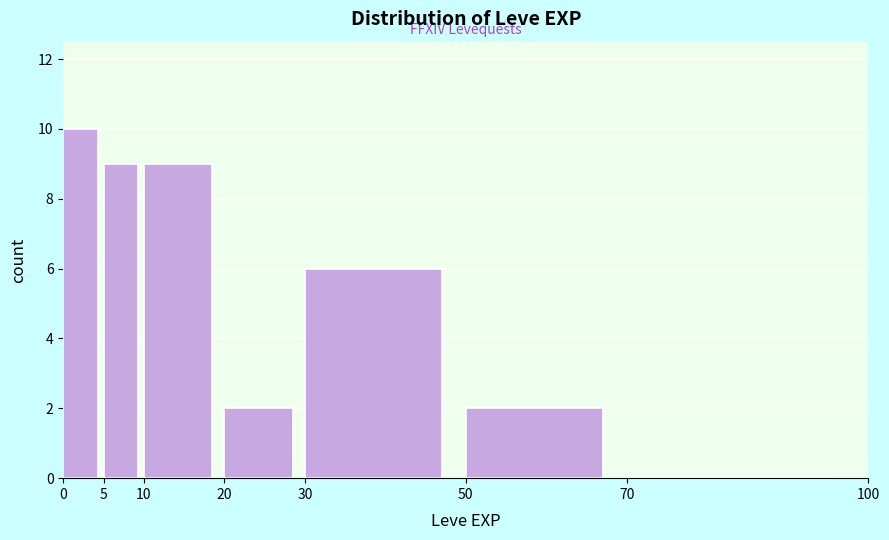

What is the height of the bar covering 30 to 50 on the x-axis? The values are not printed on the chart, so give them approximately, as read against the axis.

6